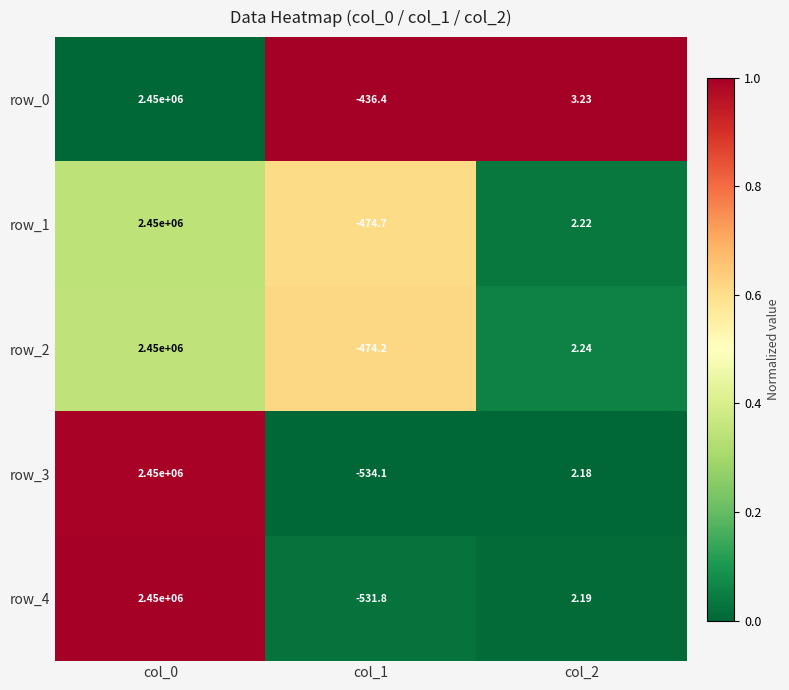

The row_3 series shows 1.5 at col_0. True or false?

False